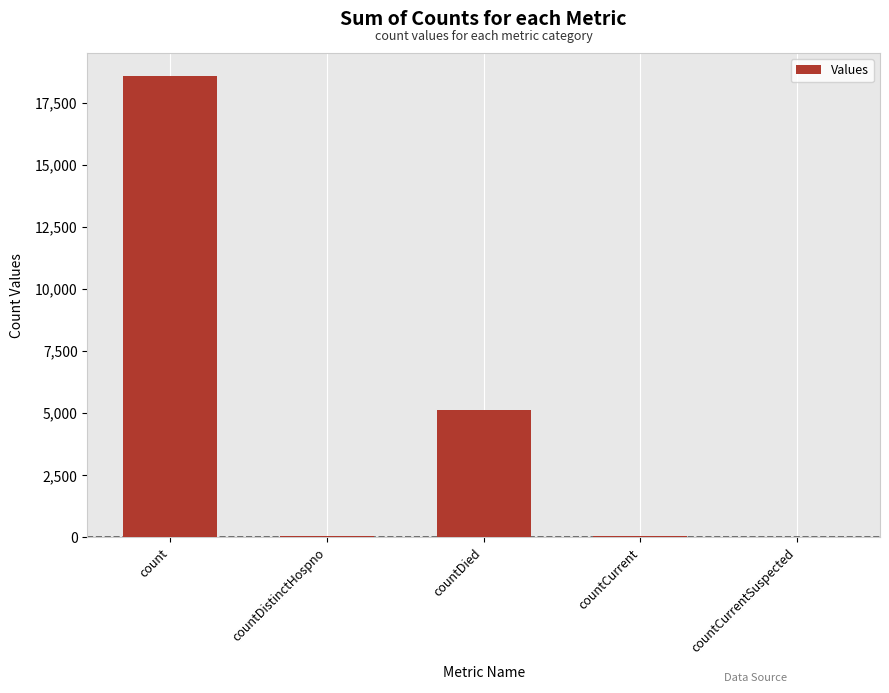

Where is the data nearest to the value 9288?

countDied